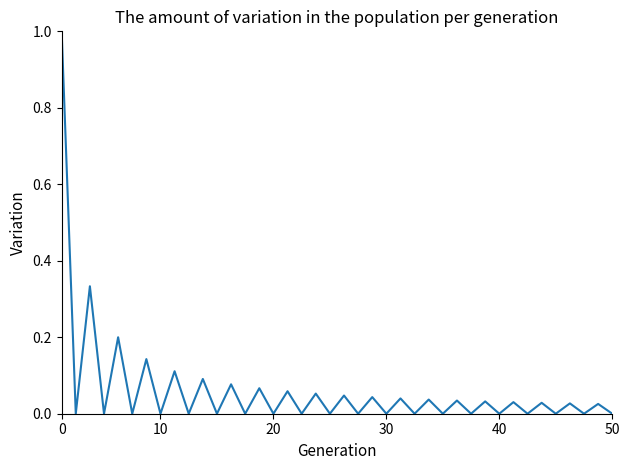

What is the difference between the maximum and minimum values?

1.0